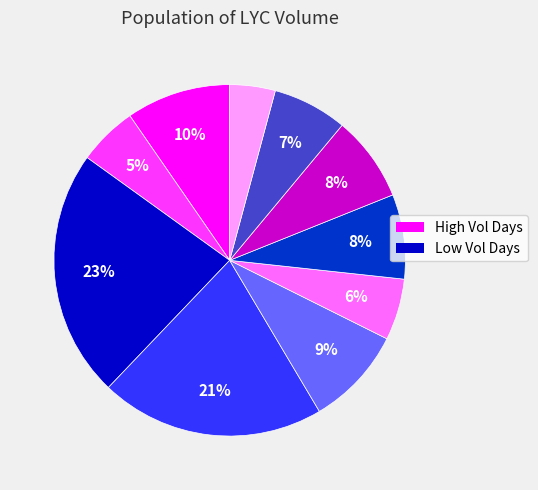

To the nearest percent, what is the difference between the largest and smallest slice percentages?

19%